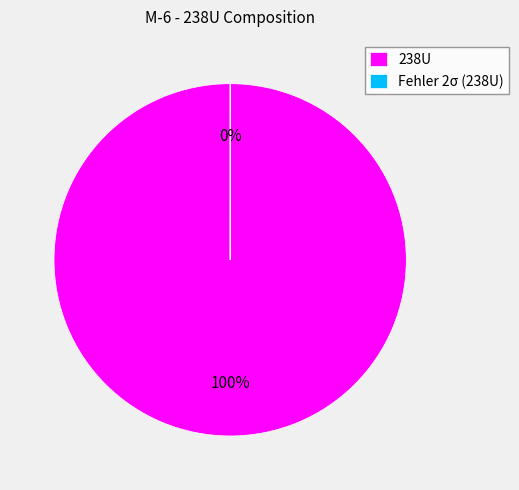

What is the change in value from 238U to Fehler 2σ (238U)?

-422.9